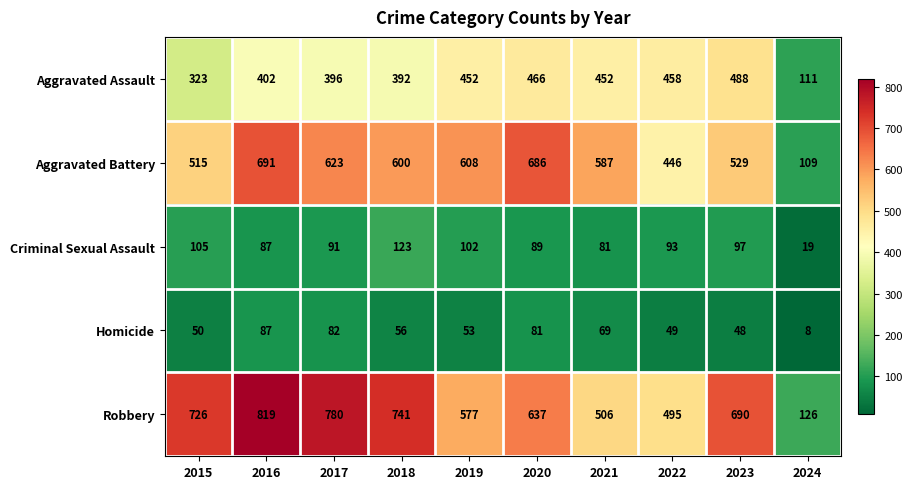

What is the minimum value shown in the chart?

8